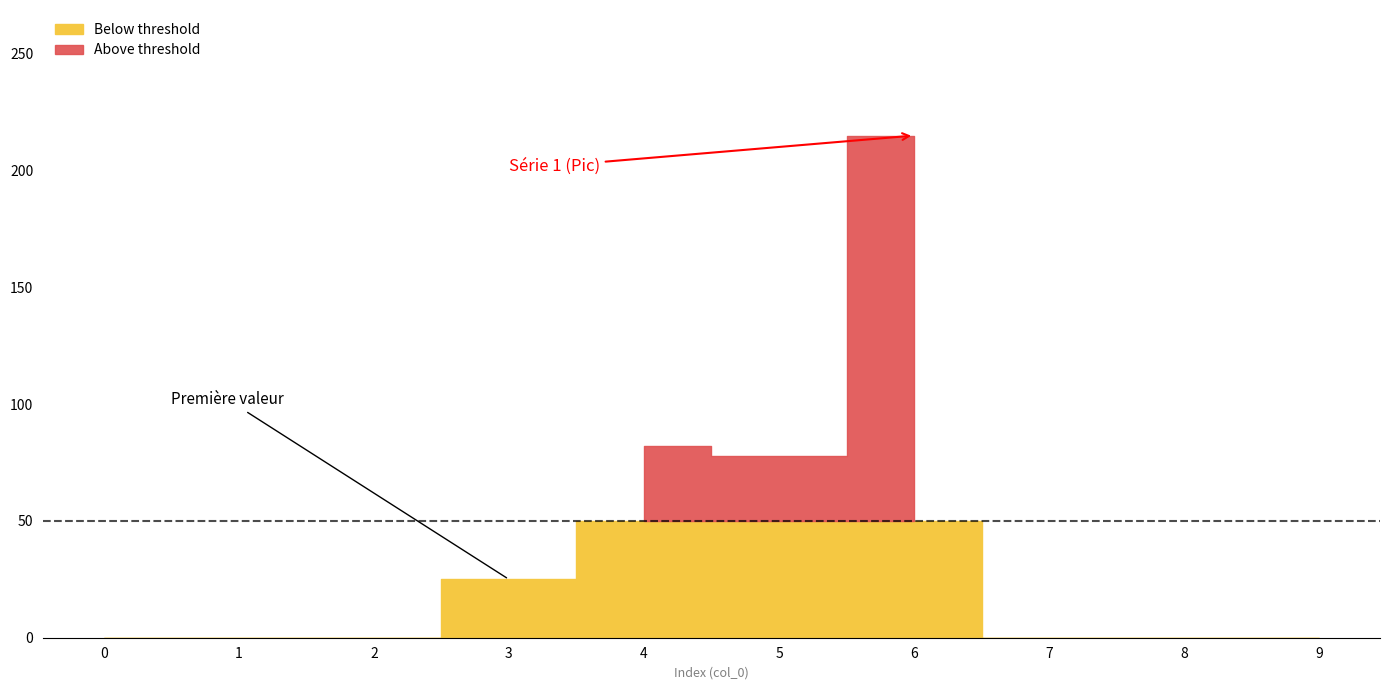

Where is the data nearest to the value 107?

4